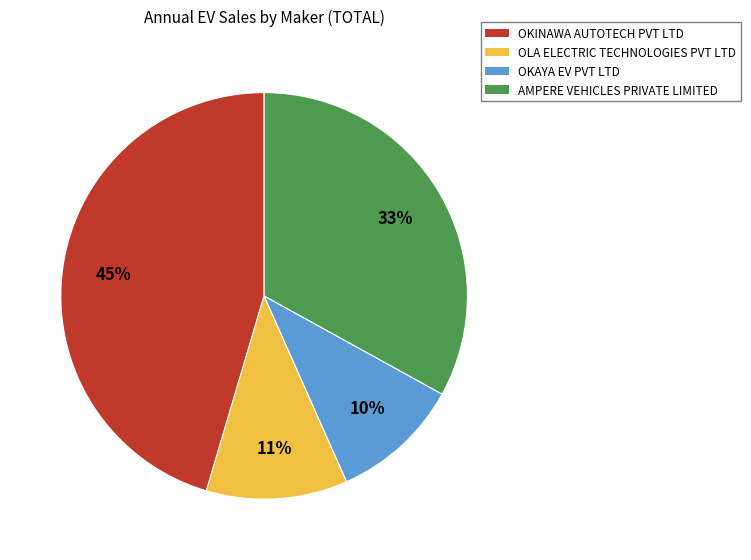

What is the smallest slice in the pie chart?

OKAYA EV PVT LTD